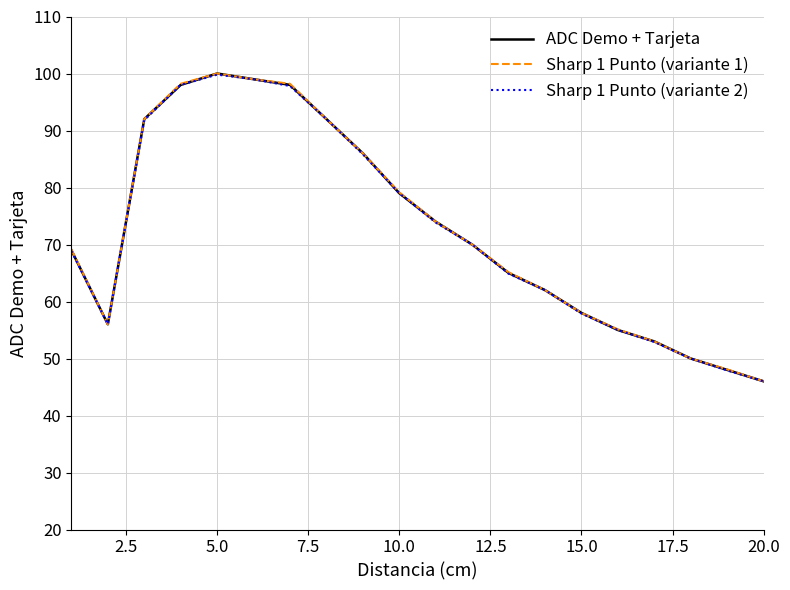

How many lines are shown in the chart?

3